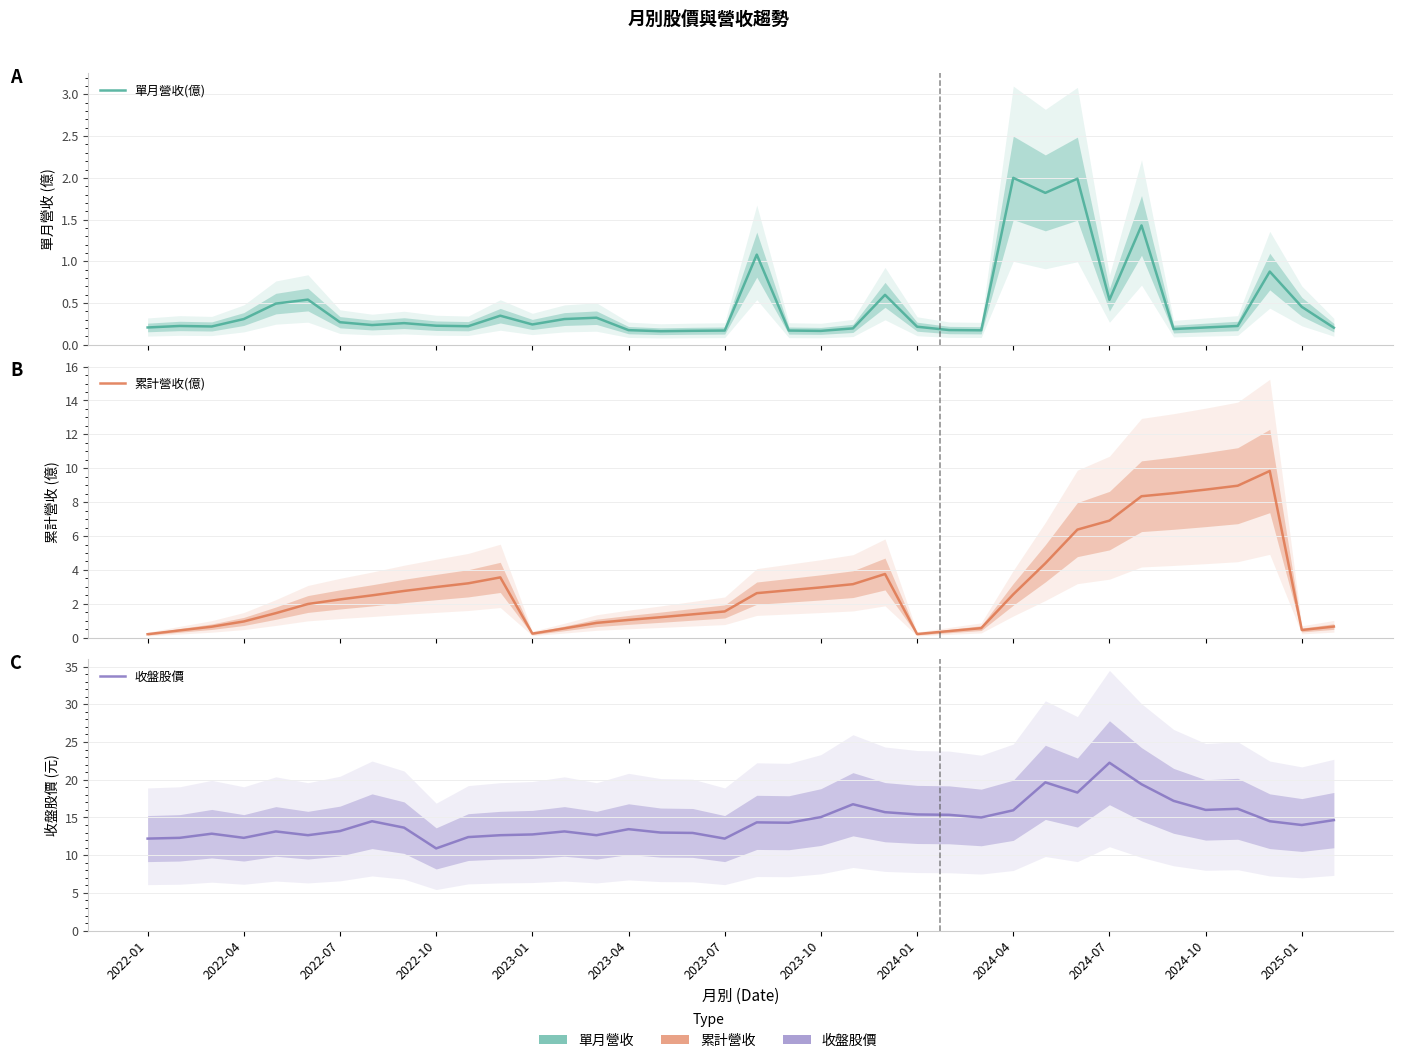

What are all the series names shown in the legend?

單月營收(億), 累計營收(億), 收盤股價